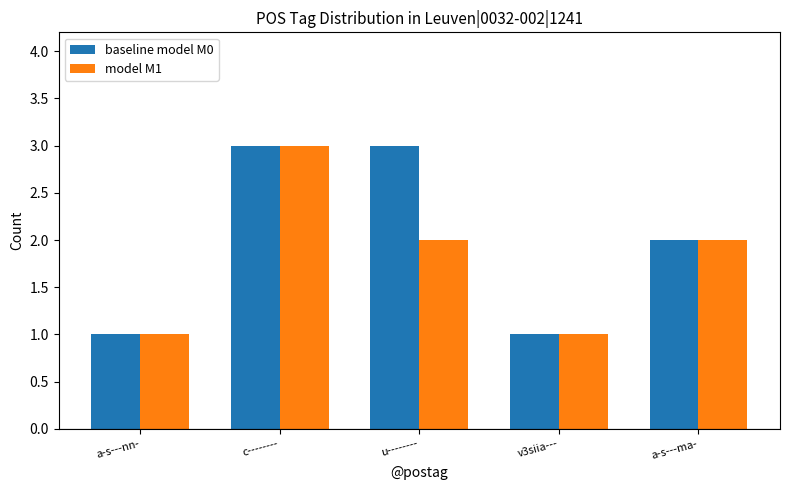

Rank the series at u-------- from lowest to highest value.

model M1, baseline model M0